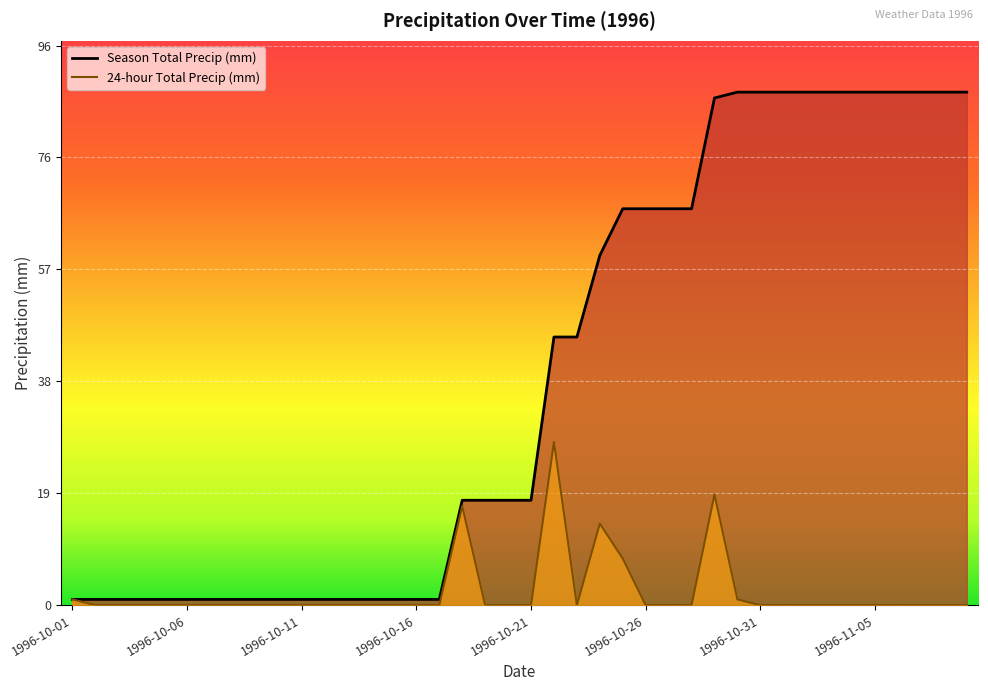

Which series changed the most between 1996-10-21 and 1996-11-08?

Season Total Precip (mm)